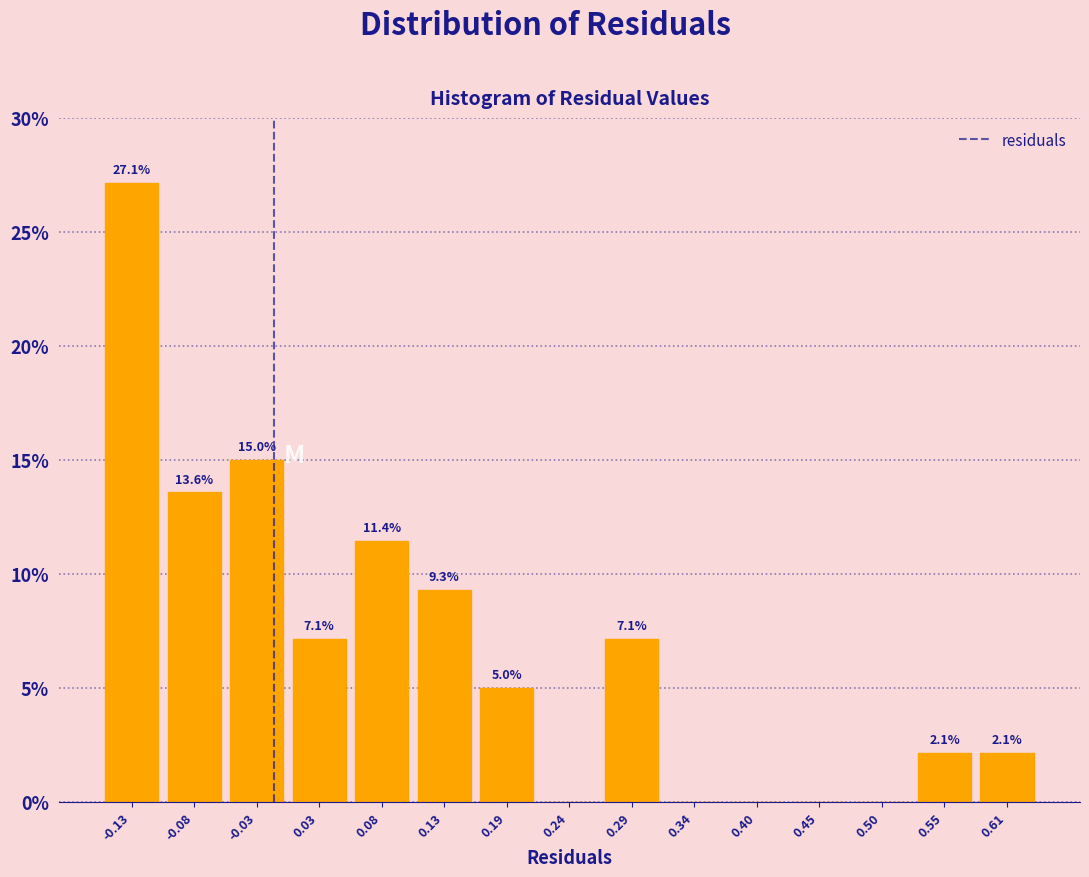

Which range on the x-axis has the tallest bar?

-0.16 to -0.11